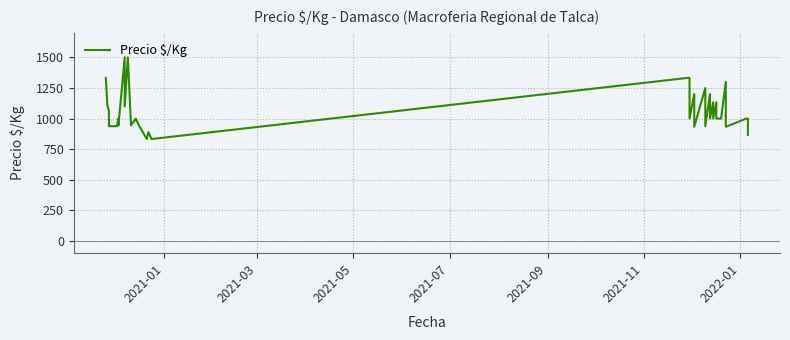

Reading left to right, list all the values displayed in this chart.

1333	1111	1062	938	938	1000	944	1500	1100	1500	944	1000	944	833	889	833	1333	1333	1000	1200	933	1250	938	1200	1000	1133	1000	1133	1000	1000	1300	1100	933	1000	1000	867